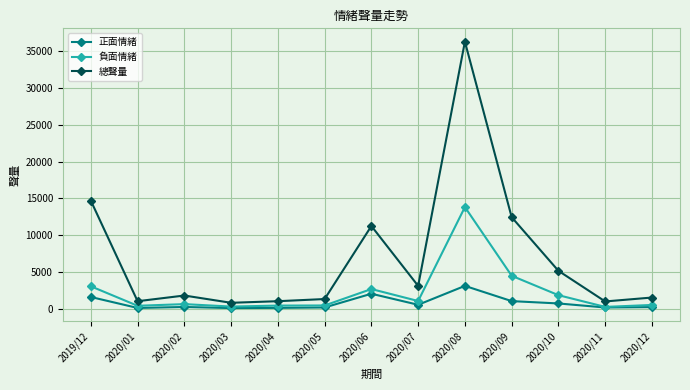

At which category is the sum across all series the highest?

2020/08